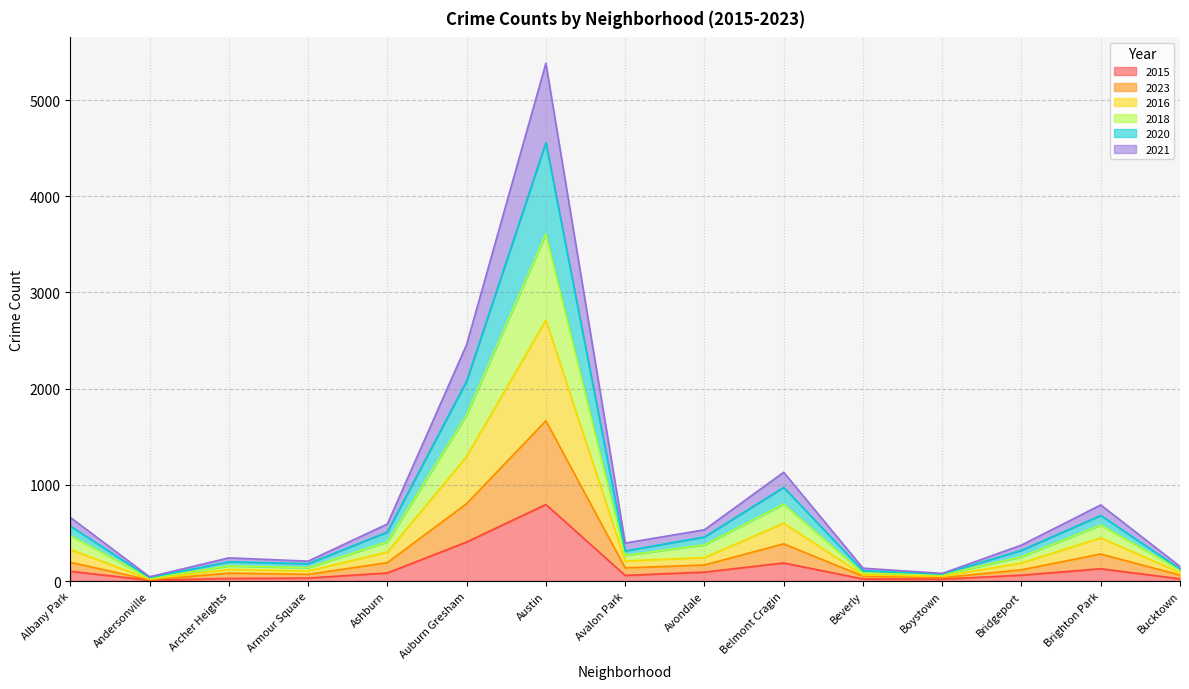

Between Andersonville and Ashburn, which is larger?

Ashburn